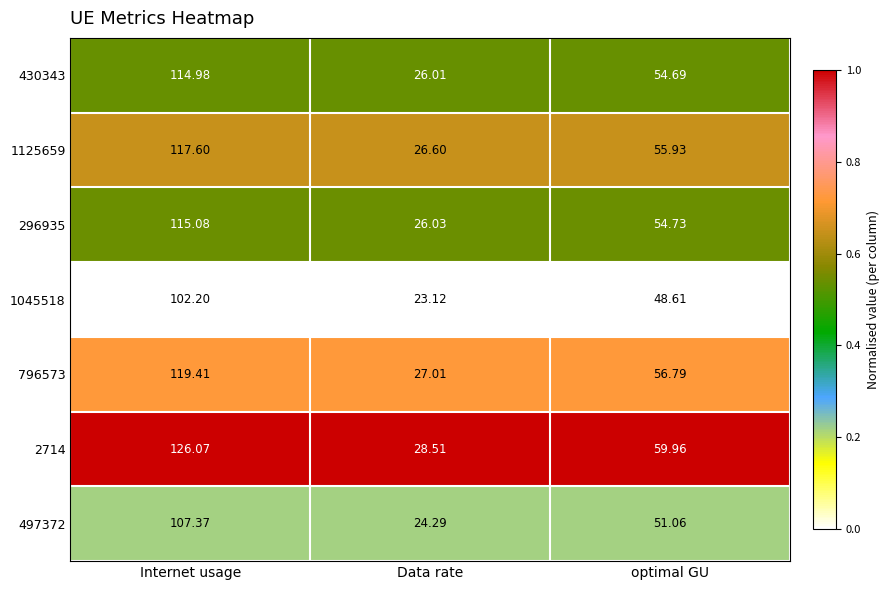

At which label is 1125659 closest to 72?

optimal GU